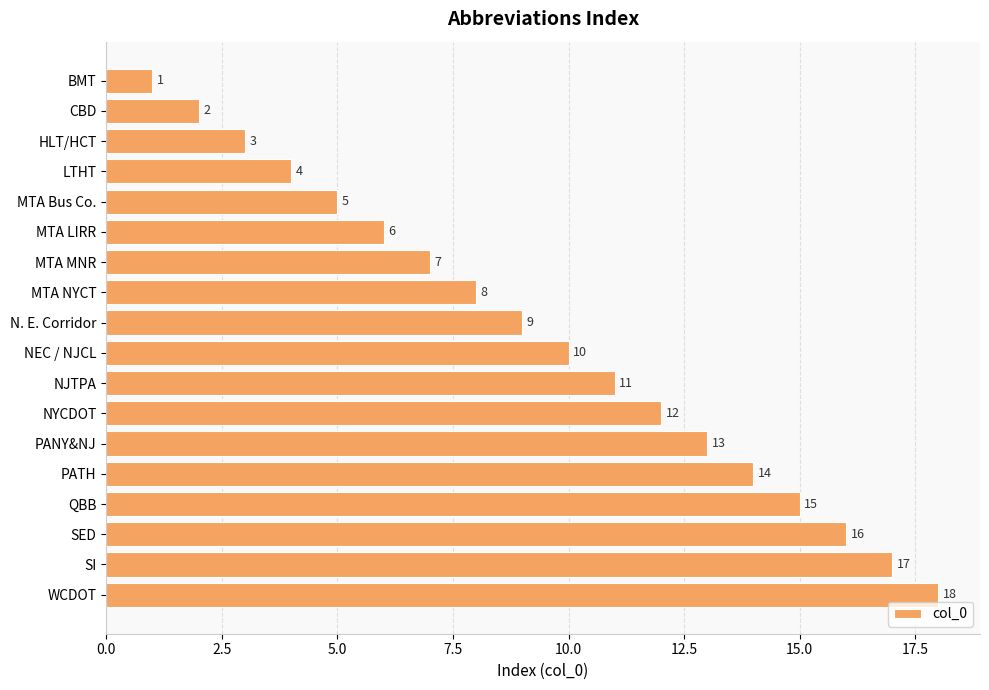

How many data points does each series have?

18